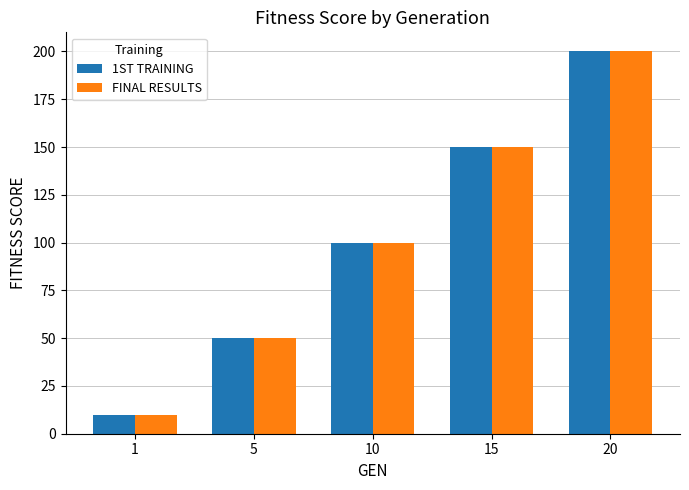

Reading left to right, list all the values displayed in this chart.

1ST TRAINING: 10	50	100	150	200
FINAL RESULTS: 10	50	100	150	200